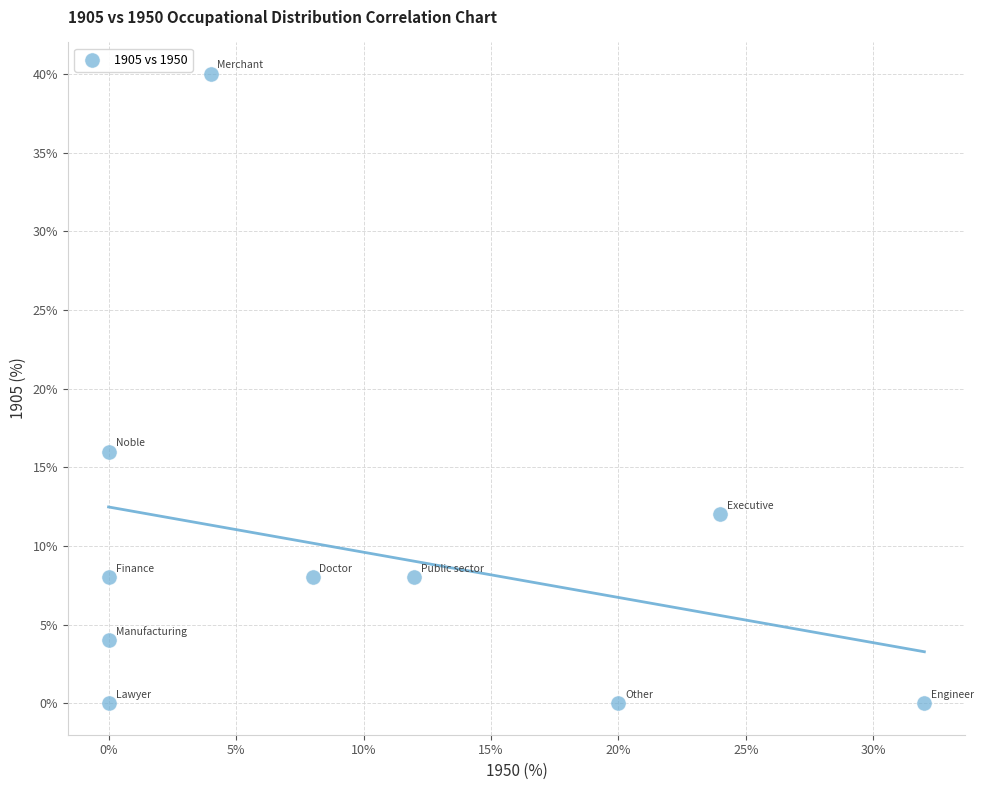

What is the range of X values (max minus min)?

32